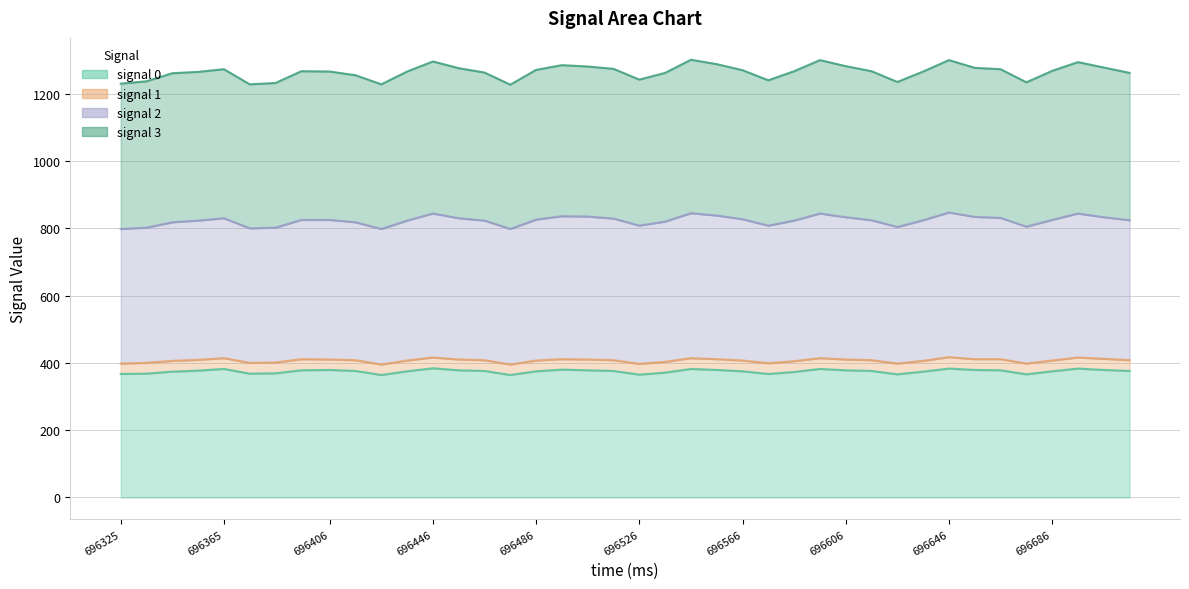

What is the highest value of the signal 0 series?

384